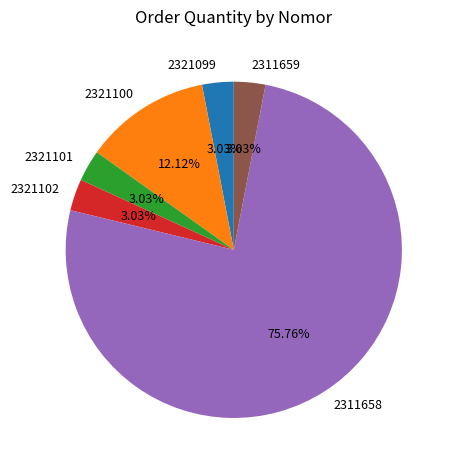

Combined, what portion of the pie is 2311659 and 2321100?

15.2%